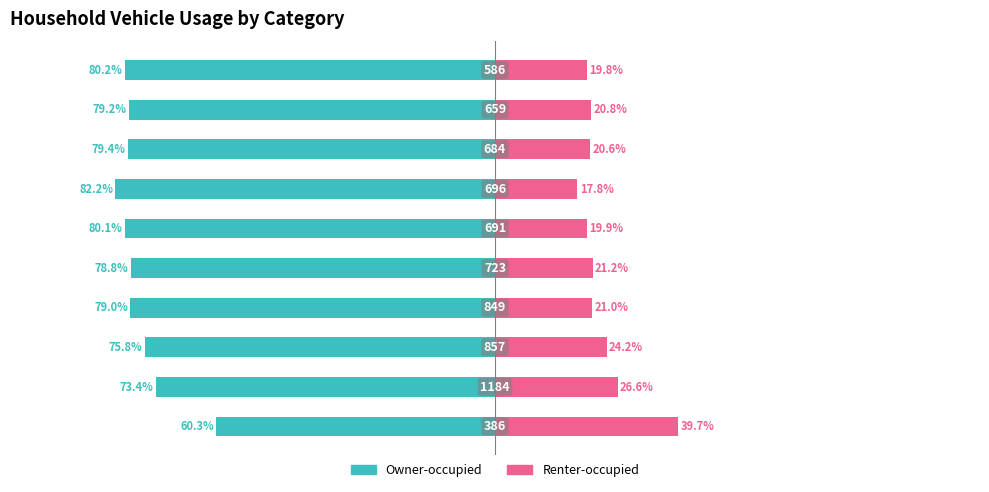

The value of Owner-occupied at 1 is -73.4. True or false?

True